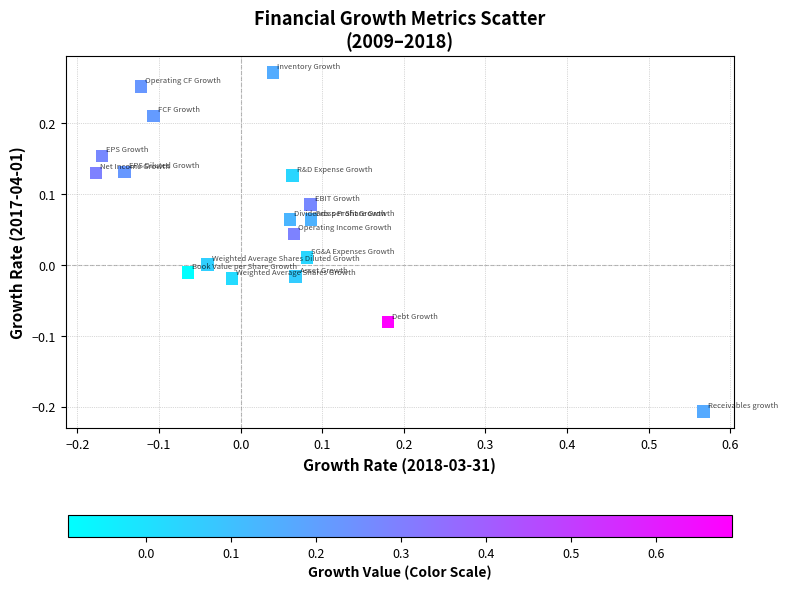

What is the range of X values (max minus min)?

0.7